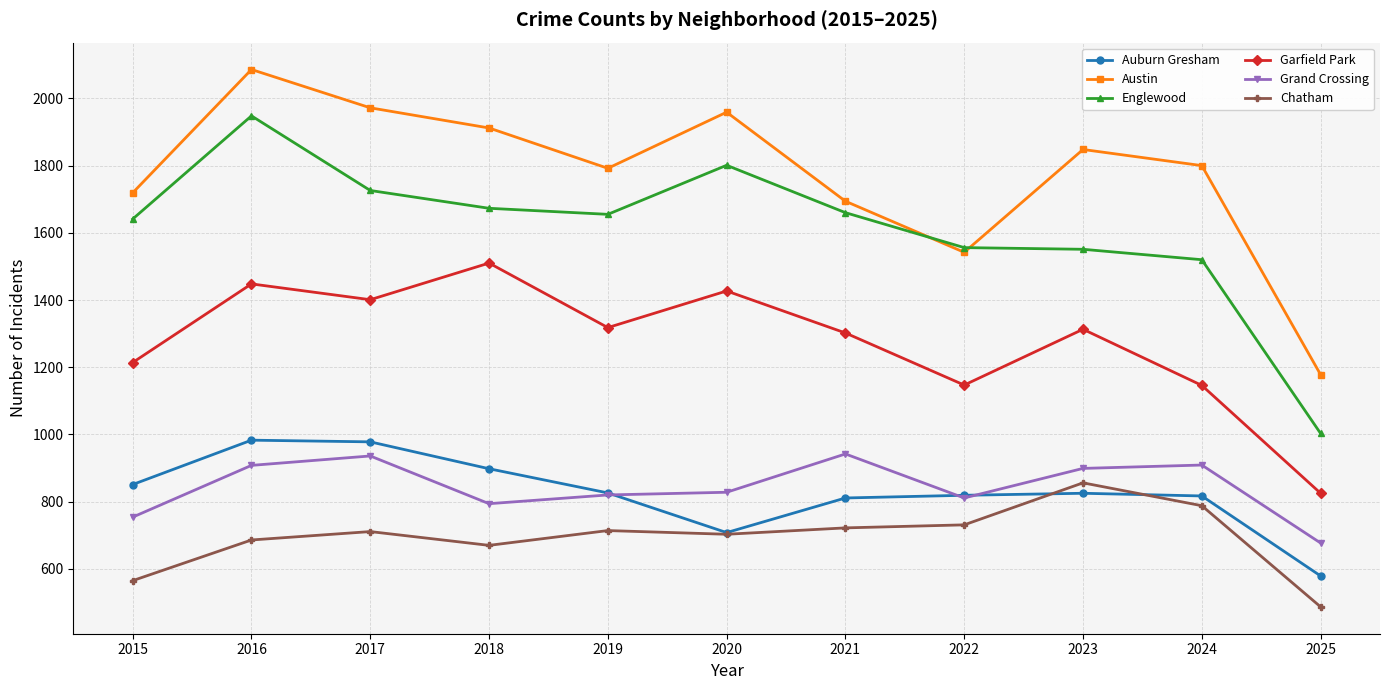

What is the minimum value shown in the chart?

487